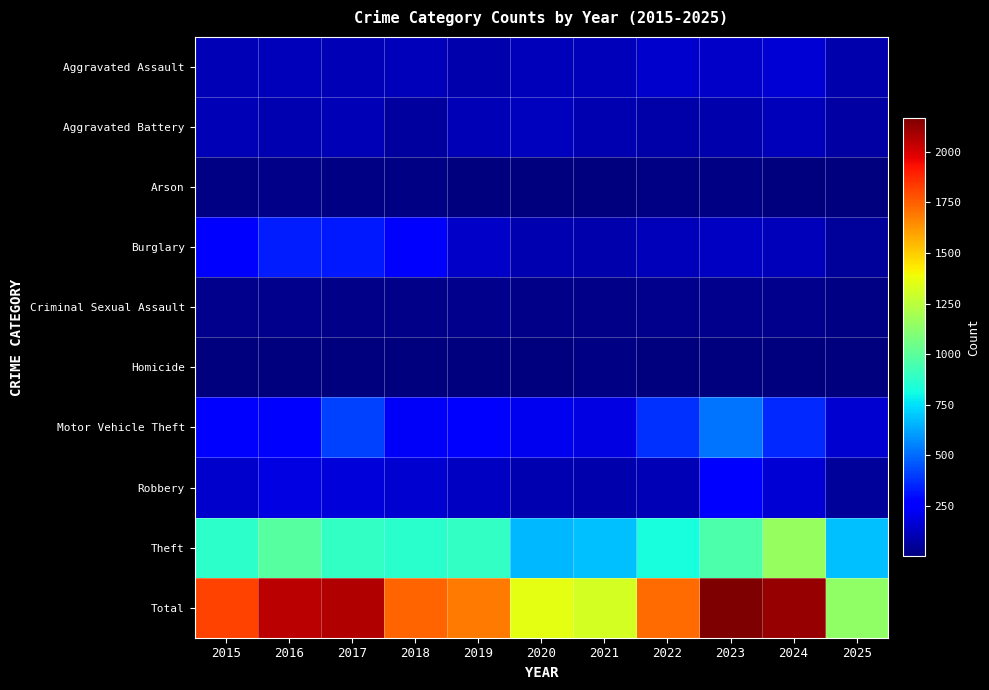

Count the number of categories in the chart.

11